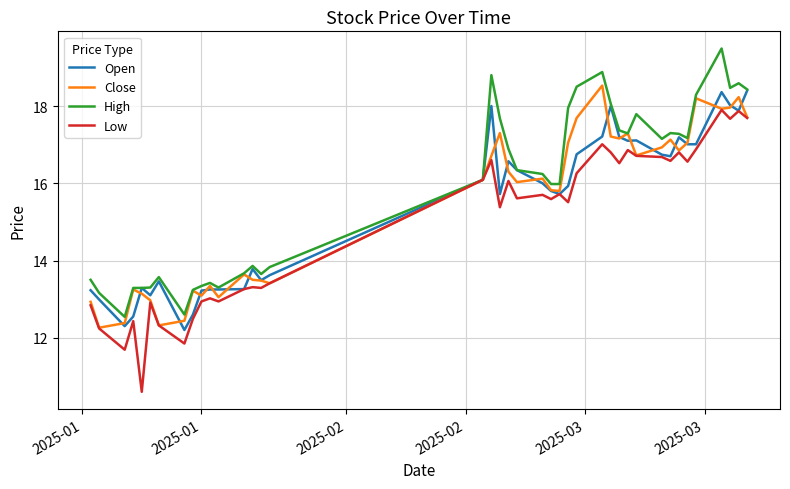

What is the greatest value displayed?

19.5